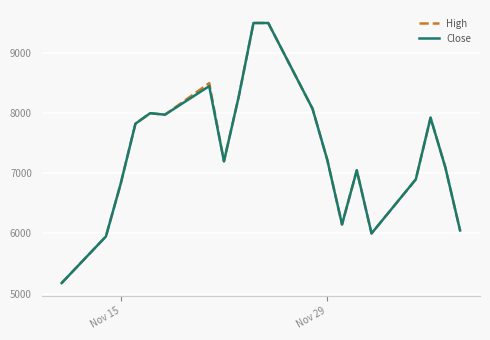

Is this an area chart (filled region under the line)?

No